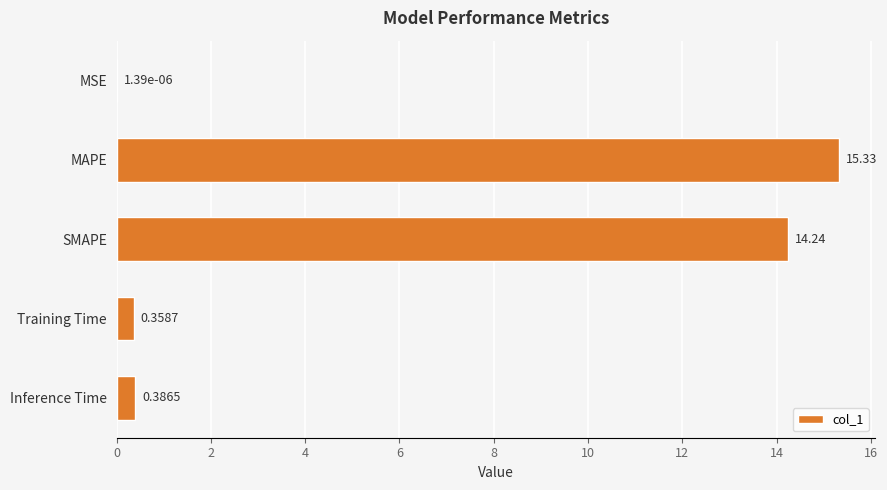

At which category does the chart reach its peak across all series?

MAPE